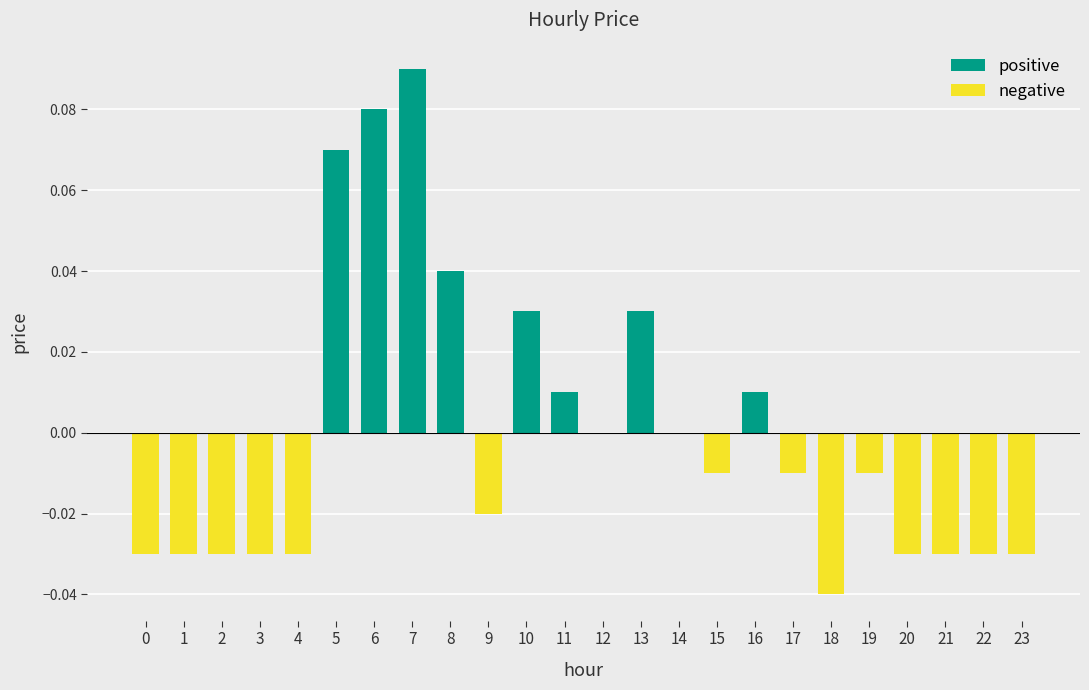

How many negative values does the negative series have?

14